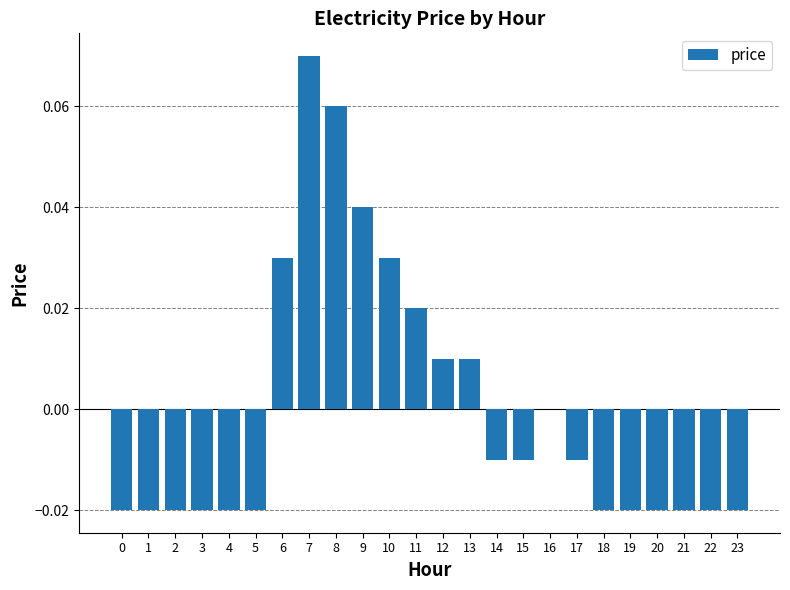

Is it true that the value at 23 is -0.0?

True